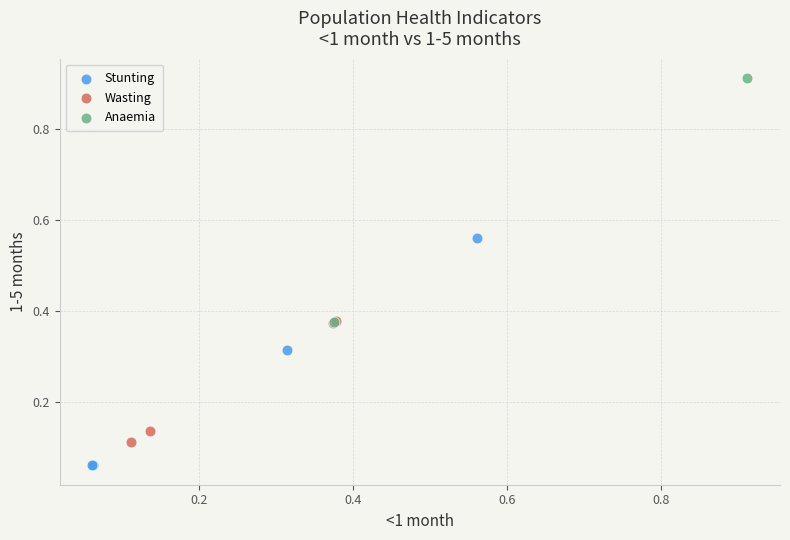

Which series contains the highest Y value?

Anaemia